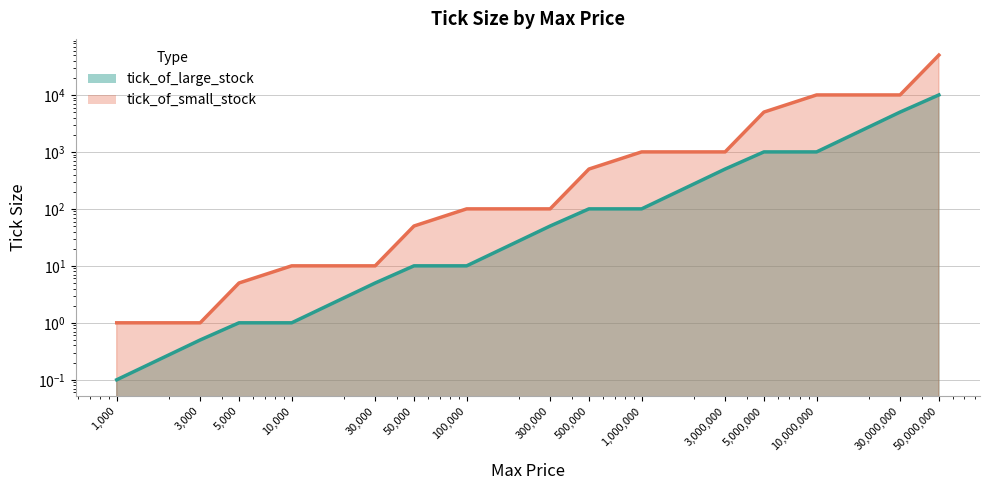

Reading right to left, list all the values displayed in this chart.

tick_of_large_stock: 50000000=10000.0	30000000=5000.0	10000000=1000.0	5000000=1000.0	3000000=500.0	1000000=100.0	500000=100.0	300000=50.0	100000=10.0	50000=10.0	30000=5.0	10000=1.0	5000=1.0	3000=0.5	1000=0.1
tick_of_small_stock: 50000000=50000.0	30000000=10000.0	10000000=10000.0	5000000=5000.0	3000000=1000.0	1000000=1000.0	500000=500.0	300000=100.0	100000=100.0	50000=50.0	30000=10.0	10000=10.0	5000=5.0	3000=1.0	1000=1.0